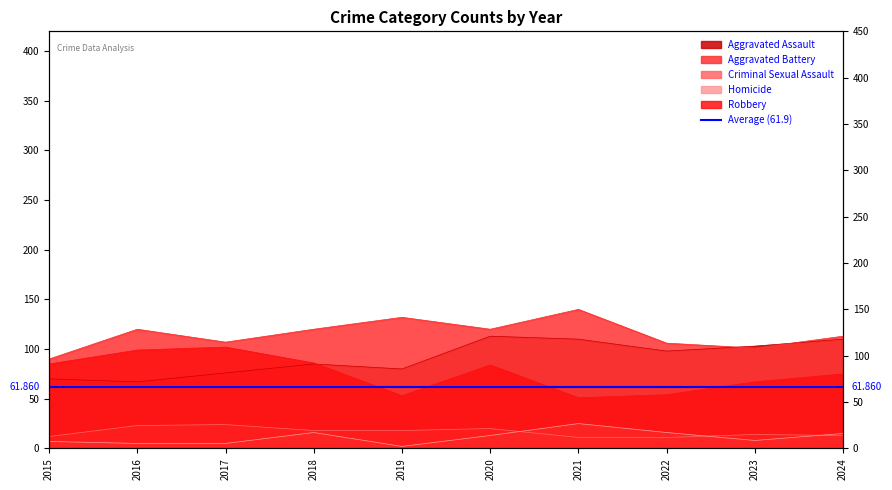

Where is Criminal Sexual Assault nearest to the value 17?

2018